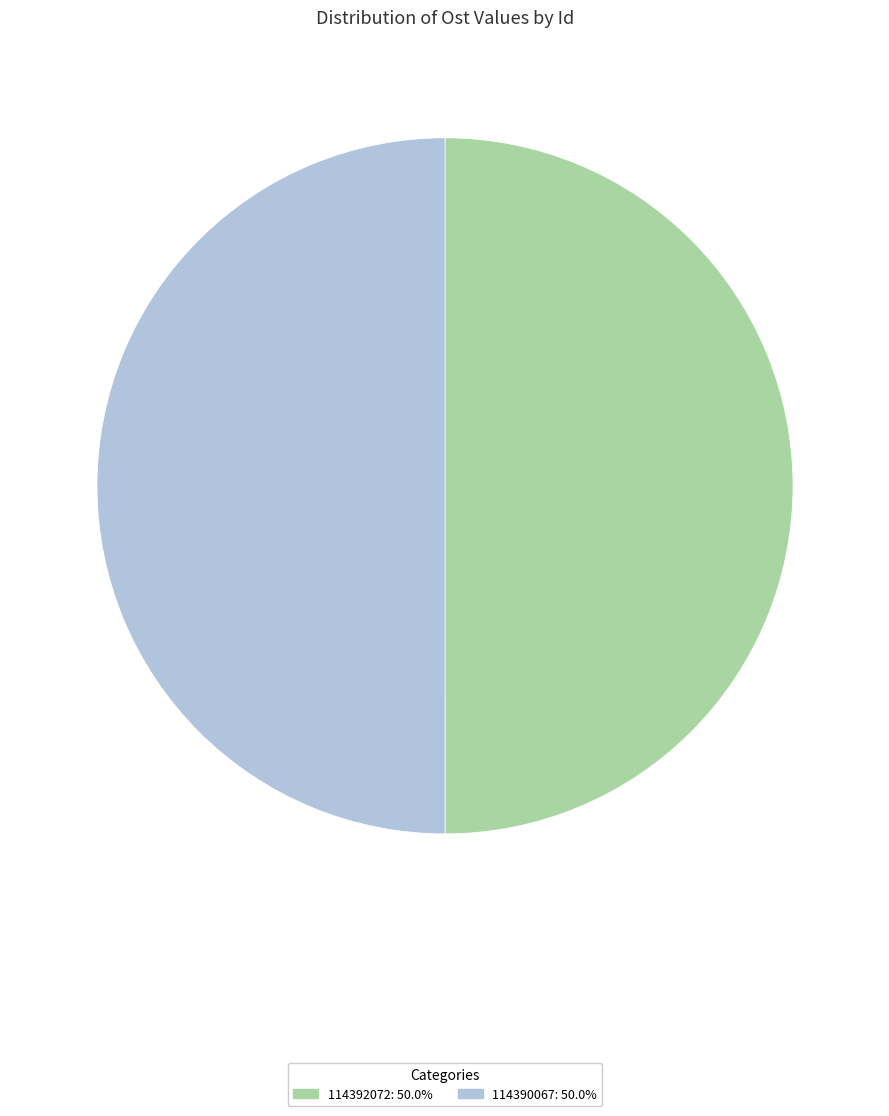

What is the ratio of the value at 114390067 to the value at 114392072?

1.0